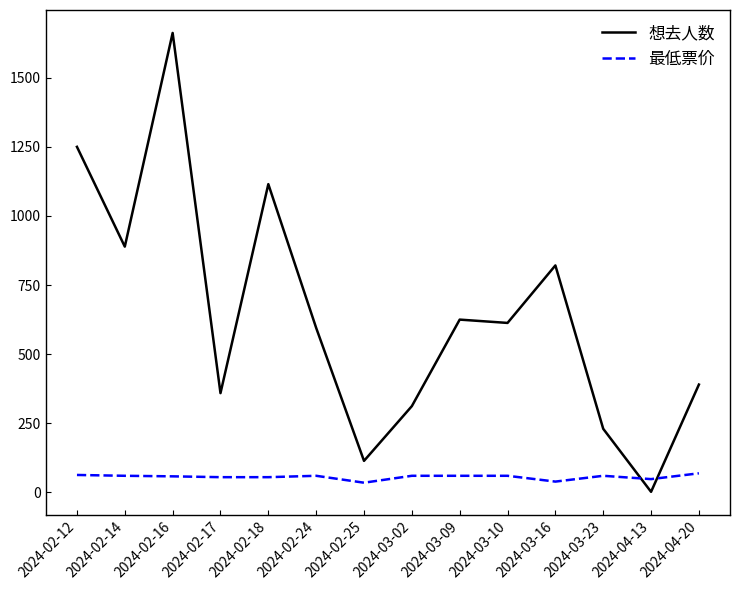

List the series in order of their overall mean, lowest first.

最低票价, 想去人数